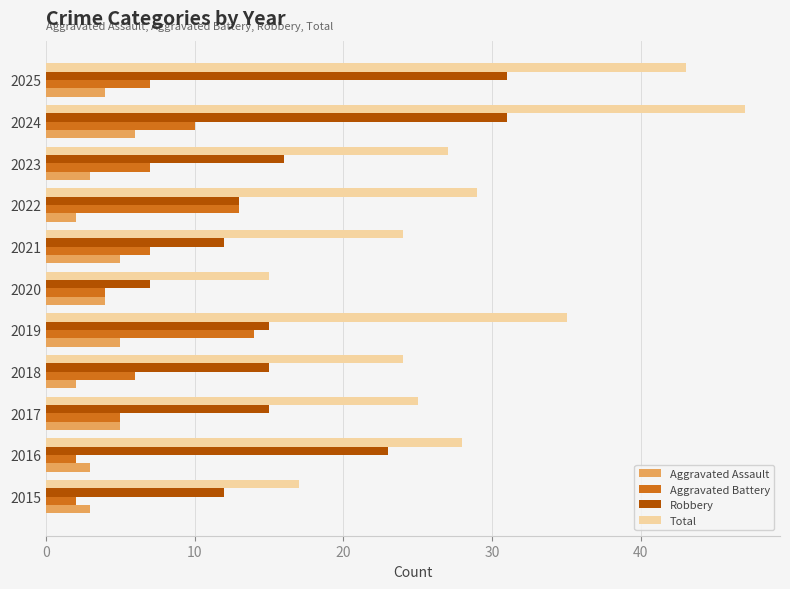

Which label corresponds to the largest value in the chart?

2024